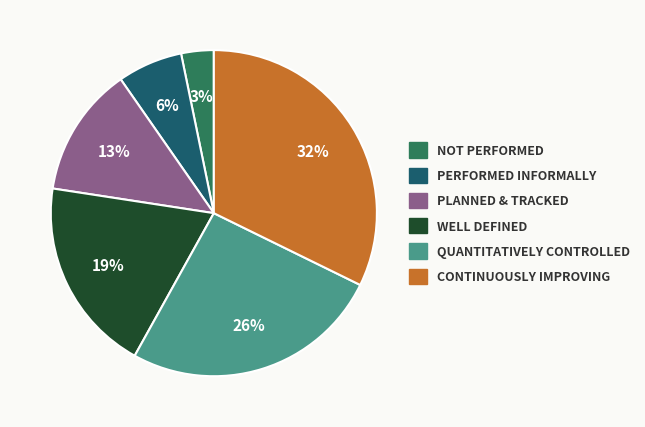

How many segments does this pie chart have?

6